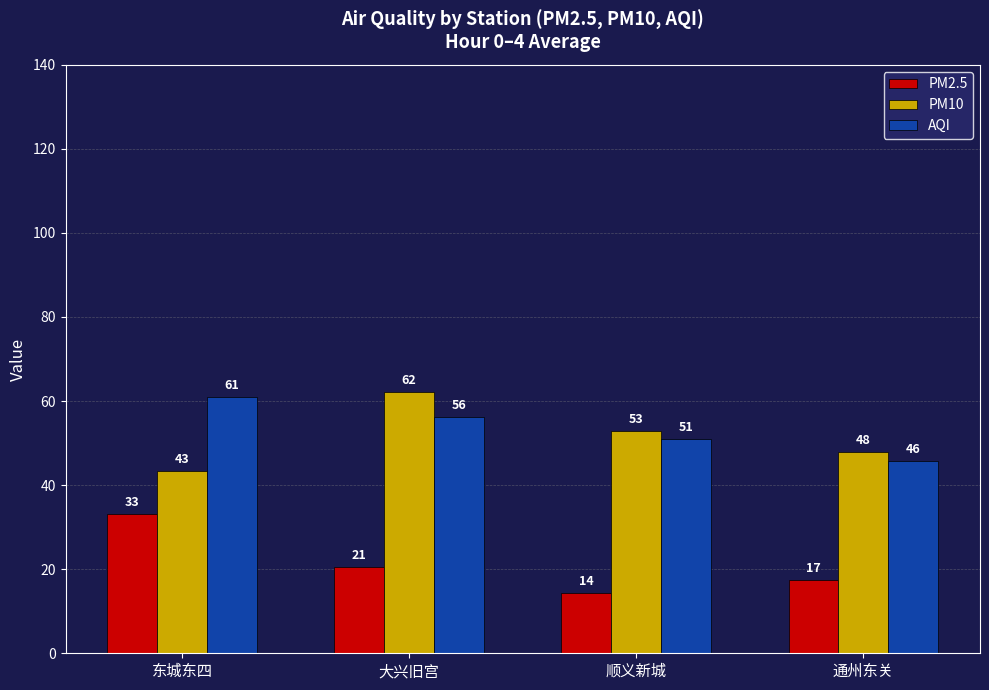

How many series are shown in this chart?

3